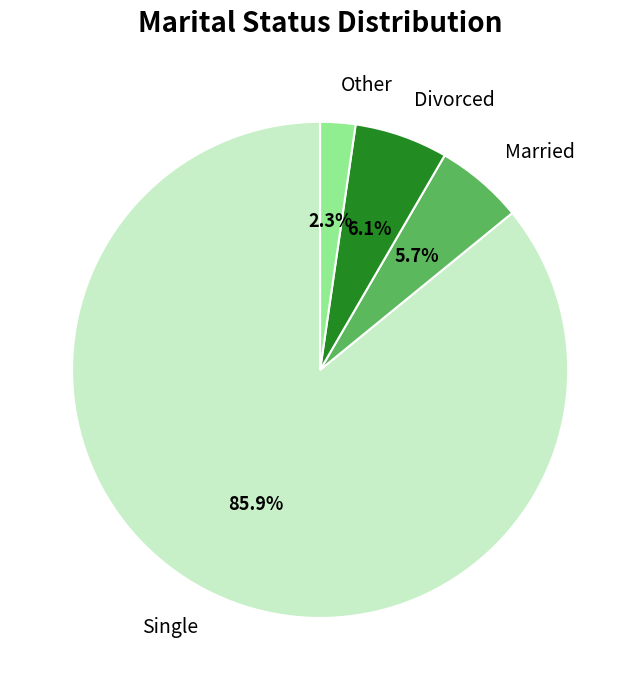

Which slice is the largest?

Single